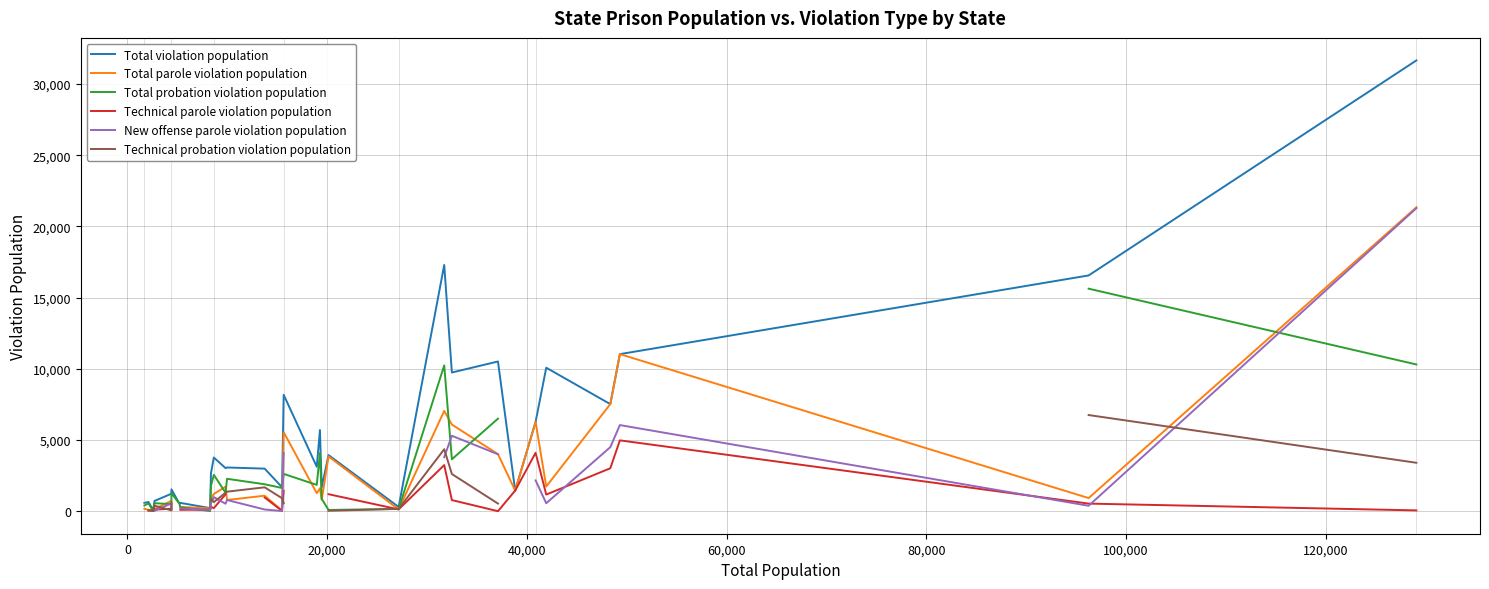

True or false: Technical probation violation population and Total parole violation population cross at least once.

True